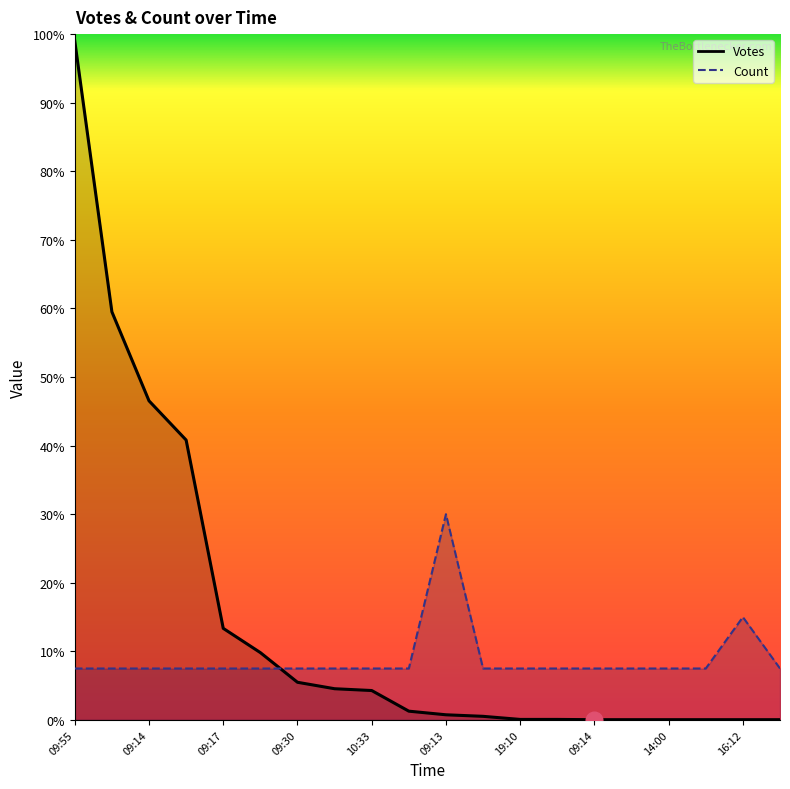

Rank the series by their maximum value, from highest to lowest.

Votes, Count